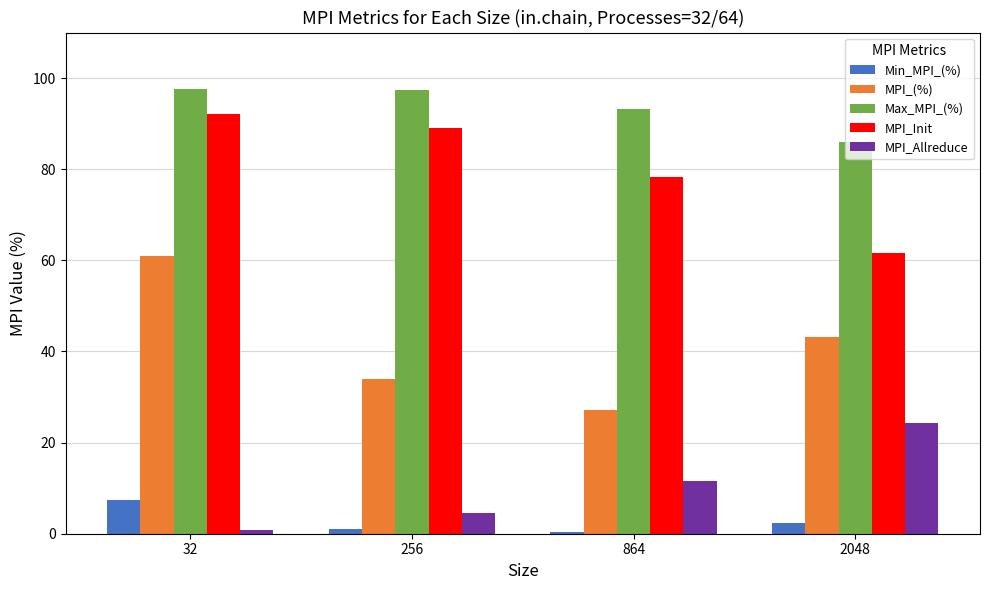

Is it true that MPI_Allreduce equals 24.3 at 2048?

True